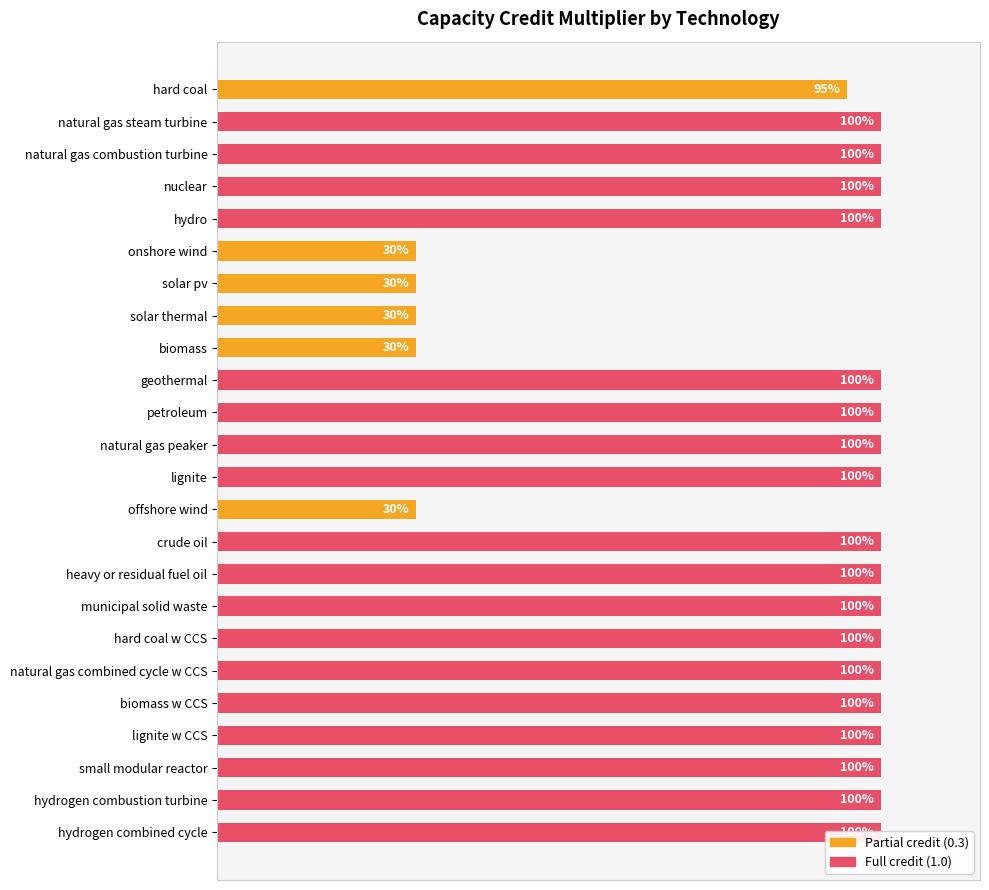

How many values are below 1?

6